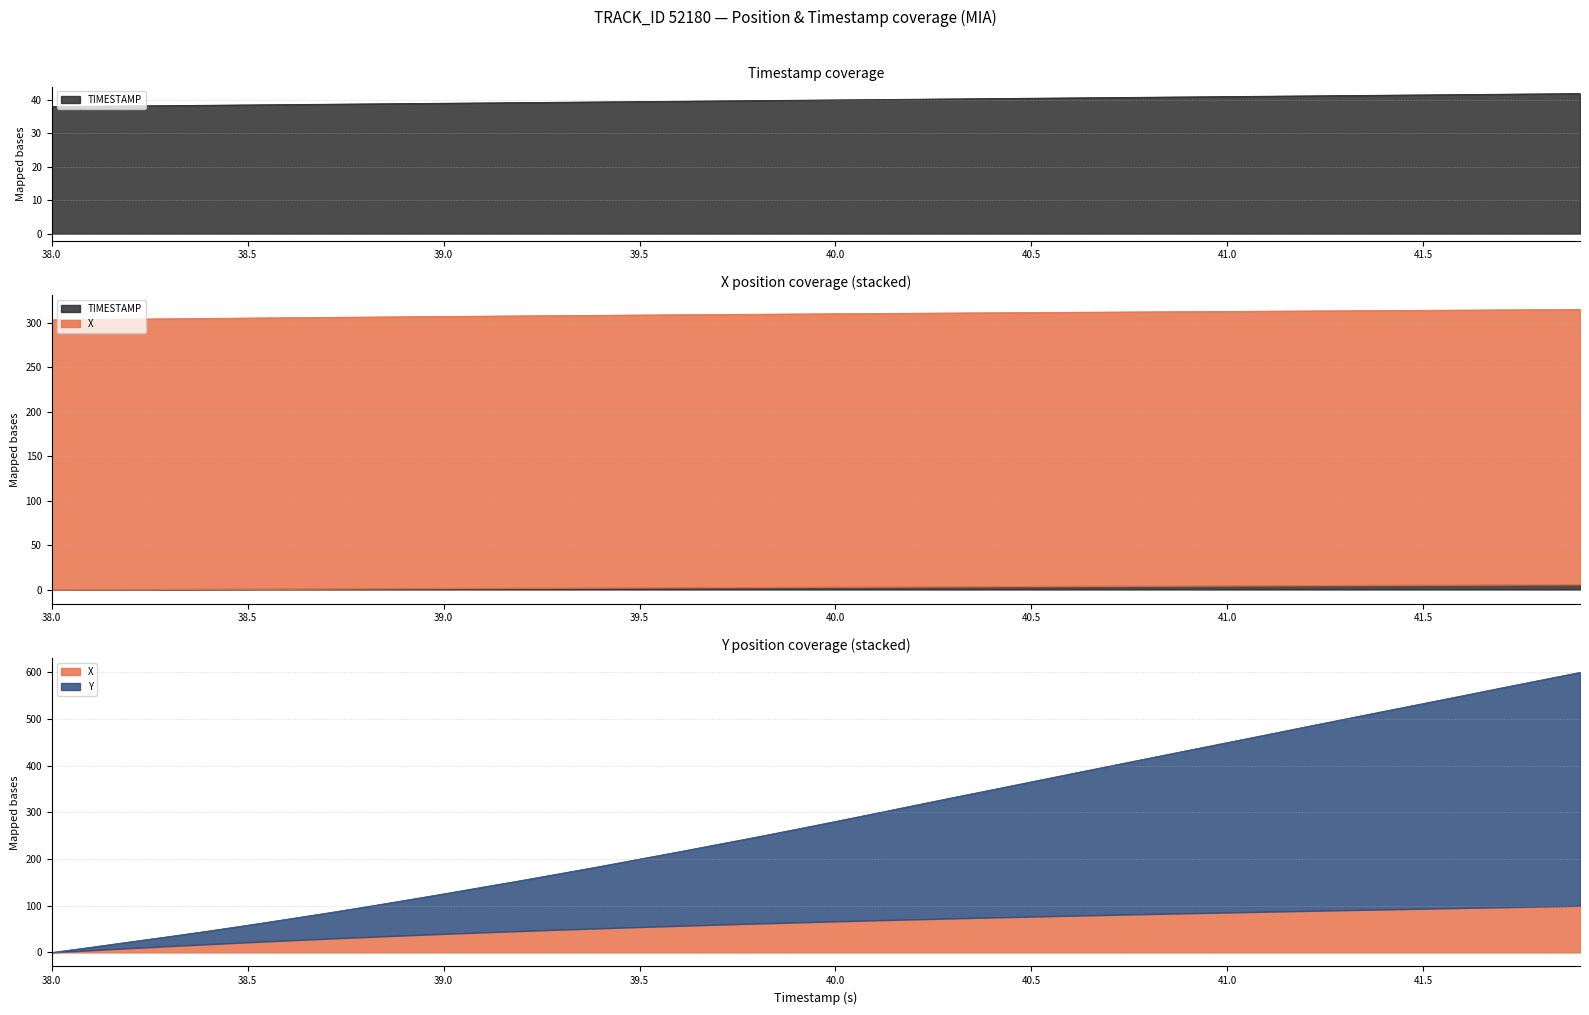

Reading left to right, extract all data points from this chart.

X: 303.4	303.9	304.3	304.7	305.1	305.5	305.8	306.2	306.6	306.9	307.3	307.6	307.9	308.2	308.6	308.9	309.2	309.5	309.8	310.0	310.3	310.6	310.9	311.1	311.4	311.7	311.9	312.2	312.4	312.7	312.9	313.2	313.4	313.7	313.9	314.2	314.4	314.6	314.9	315.1
Y: 0.0	11.2	22.8	34.2	46.0	58.4	71.2	84.1	97.6	111.5	125.5	140.1	154.5	169.4	184.5	200.1	215.6	231.6	247.5	264.0	280.7	297.6	314.8	331.9	348.6	365.6	382.5	399.4	416.2	432.9	449.7	466.4	483.4	500.0	516.7	533.3	549.9	566.8	583.4	600.0
TIMESTAMP: 38.0	38.1	38.2	38.3	38.4	38.5	38.6	38.7	38.8	38.9	39.0	39.1	39.2	39.3	39.4	39.5	39.6	39.7	39.8	39.9	40.0	40.1	40.2	40.3	40.4	40.5	40.6	40.7	40.8	40.9	41.0	41.1	41.2	41.3	41.4	41.5	41.6	41.7	41.8	41.9